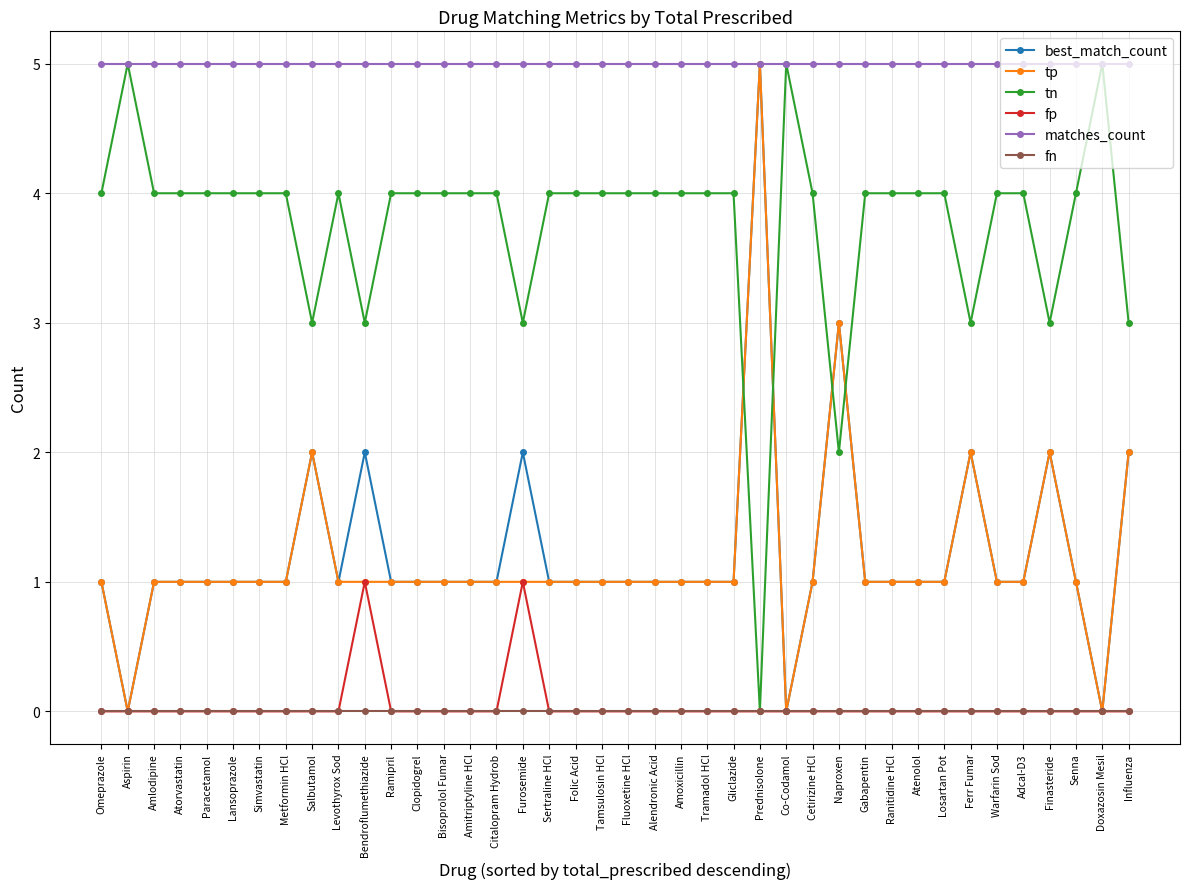

How many categories are shown in the chart?

40